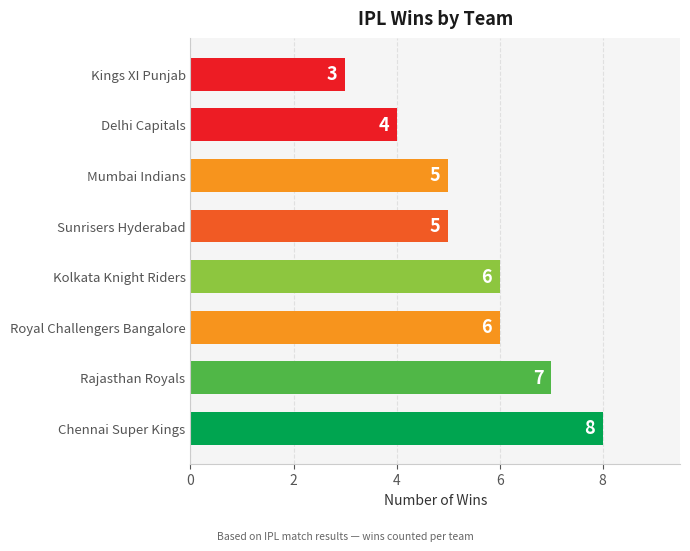

Does the chart contain any negative values?

No